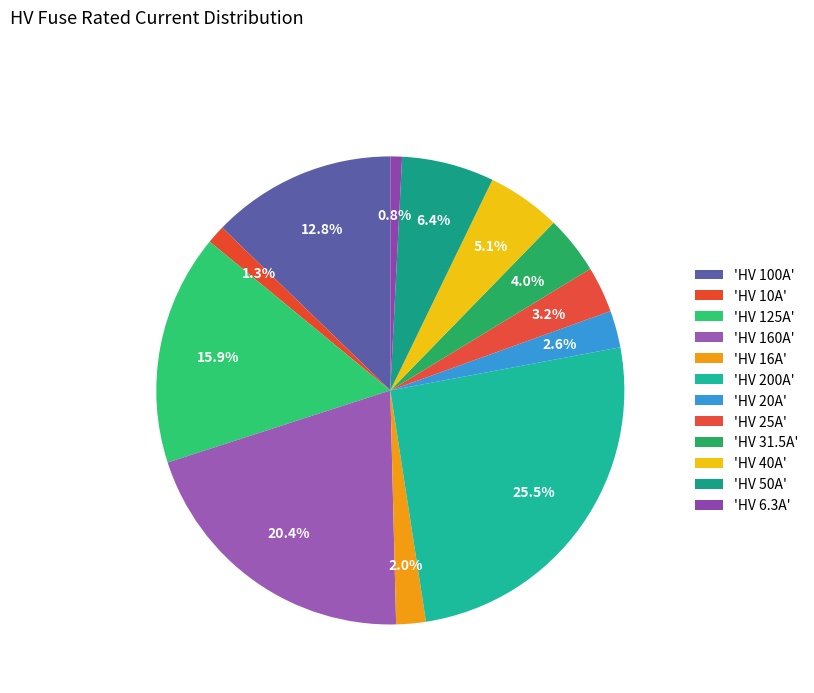

Is there any slice that represents more than half of the pie?

No